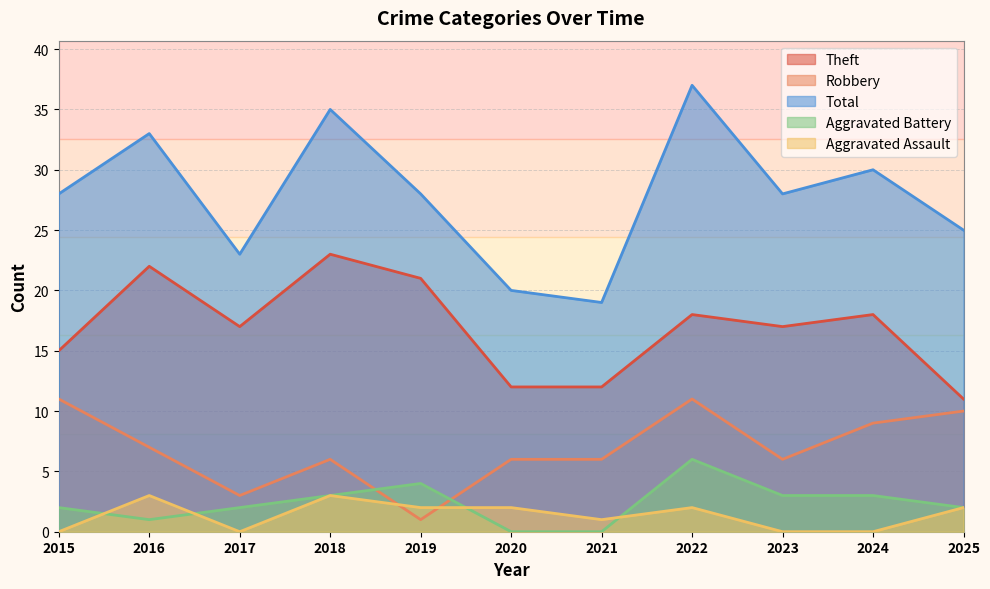

Reading left to right, list all the values displayed in this chart.

Theft: 15	22	17	23	21	12	12	18	17	18	11
Robbery: 11	7	3	6	1	6	6	11	6	9	10
Total: 28	33	23	35	28	20	19	37	28	30	25
Aggravated Battery: 2	1	2	3	4	0	0	6	3	3	2
Aggravated Assault: 0	3	0	3	2	2	1	2	0	0	2